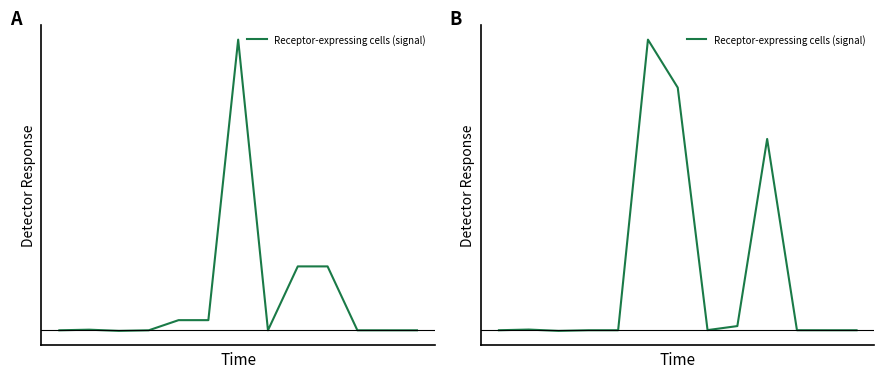

Reading left to right, what are all the values shown in this chart?

0=0.0	1=0.0	2=-0.0	3=0.0	4=0.0	5=1.6	6=1.4	7=0.0	8=0.0	9=1.1	10=0.0	11=0.0	12=0.0